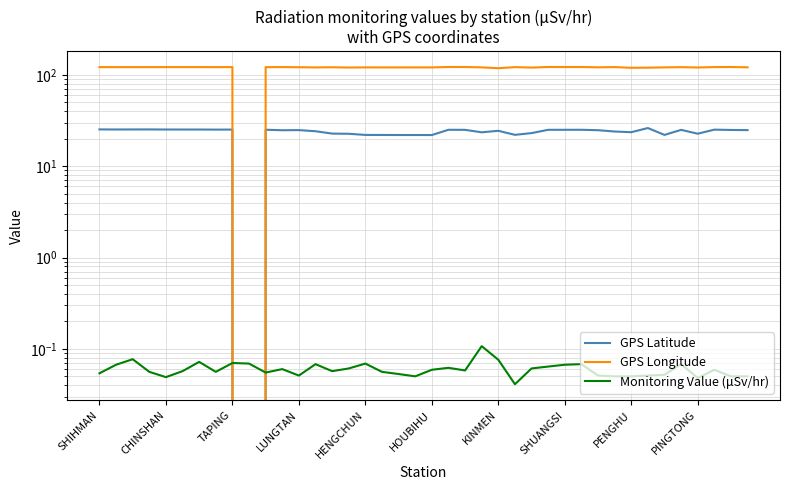

What is the total value across all series at HOUBIHU?

142.7